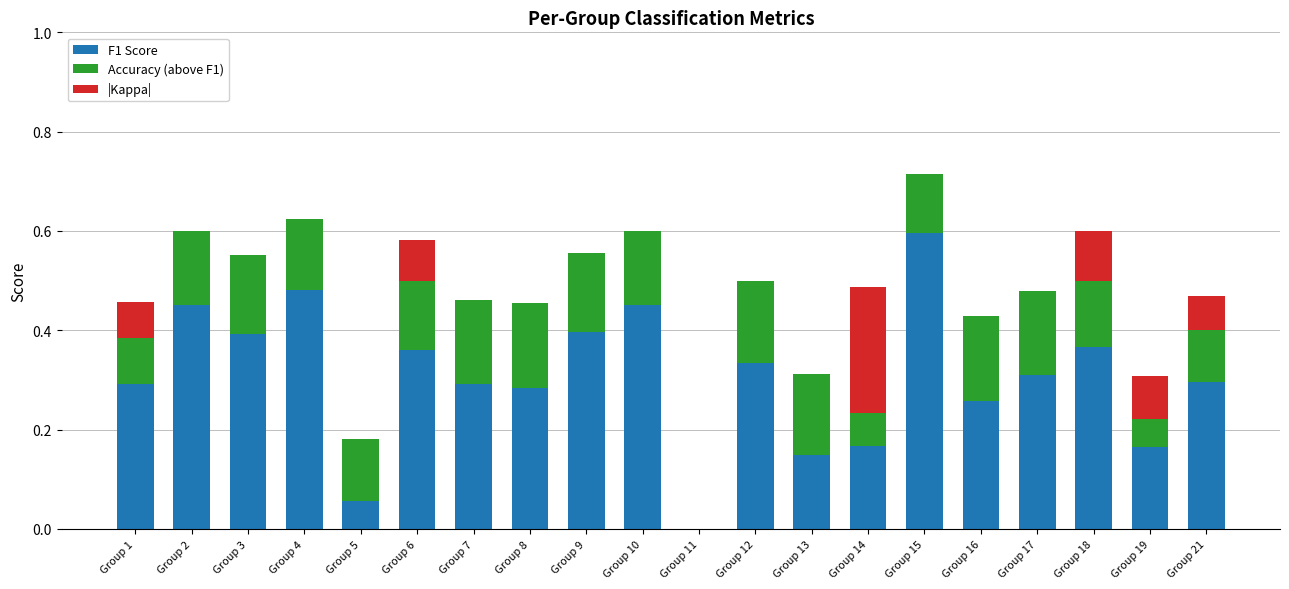

What value does the F1 Score series have at Group 15?

0.6